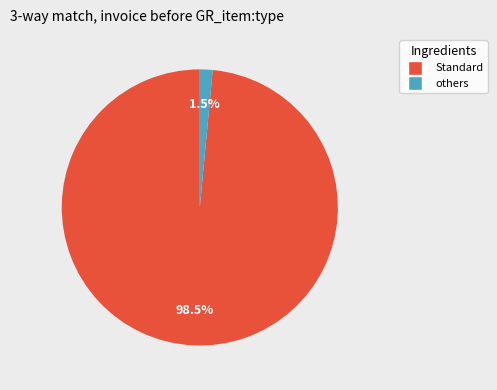

Which has a higher value, Standard or others?

Standard